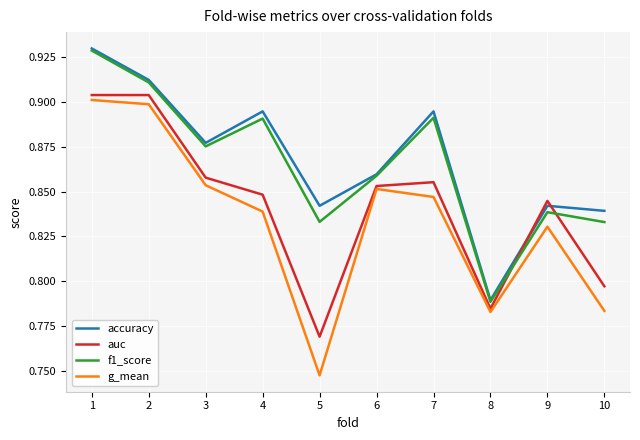

The g_mean series shows 1.4 at 2. True or false?

False